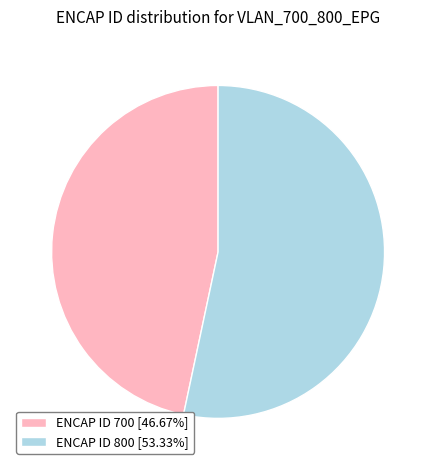

Rank the categories by value from lowest to highest.

ENCAP ID 700, ENCAP ID 800